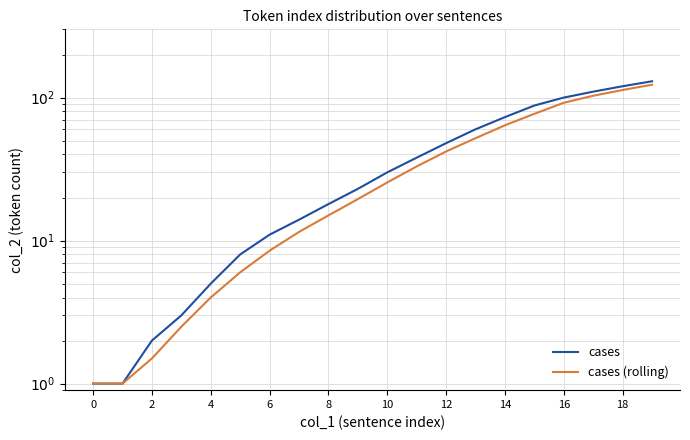

Which series changed the most between 18 and 13?

cases